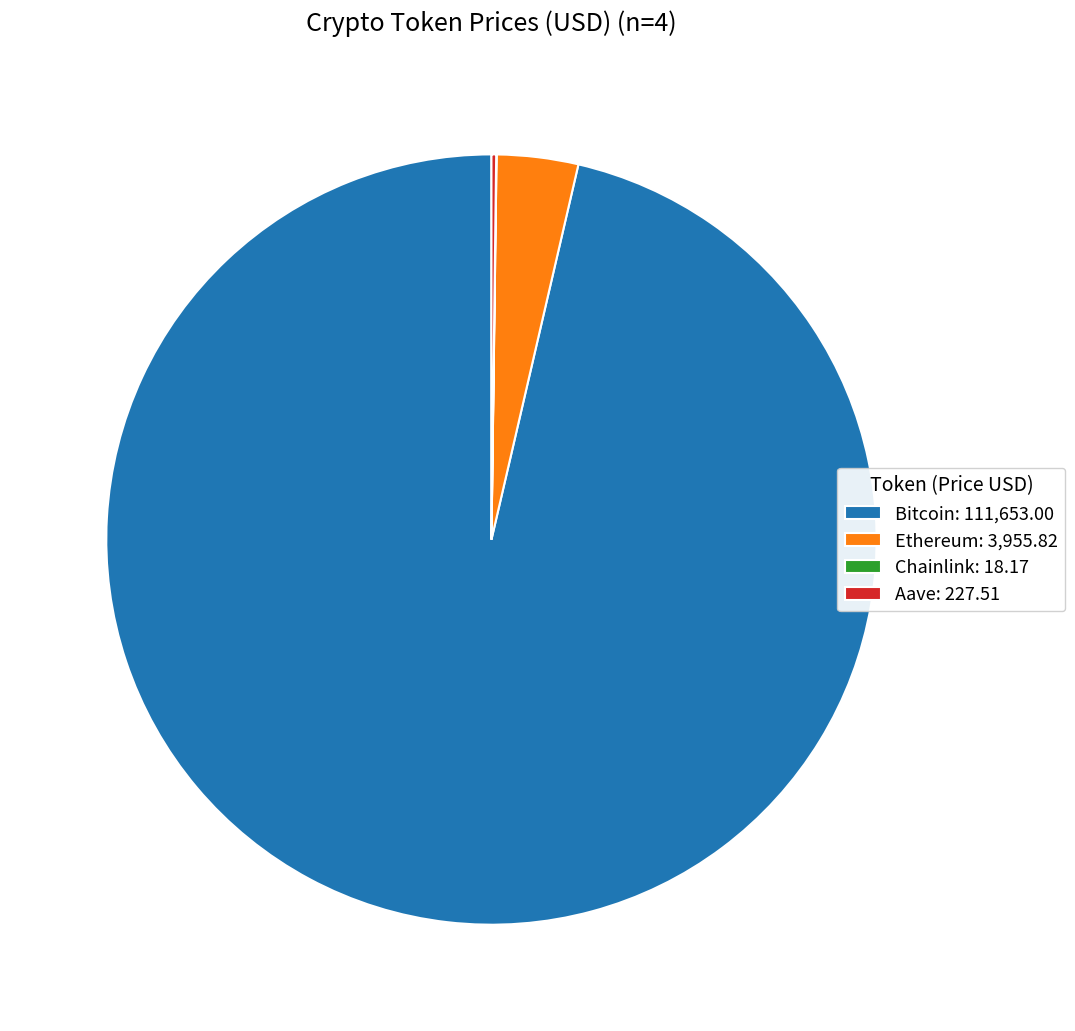

Between Bitcoin: 111,653.00 and Ethereum: 3,955.82, which is larger?

Bitcoin: 111,653.00